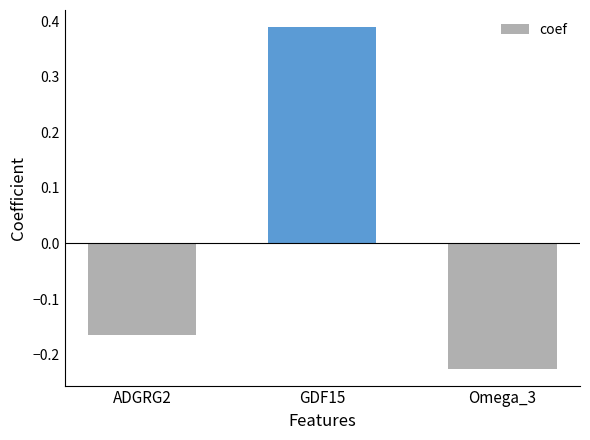

What is the label of the 1st bar from the left?

ADGRG2